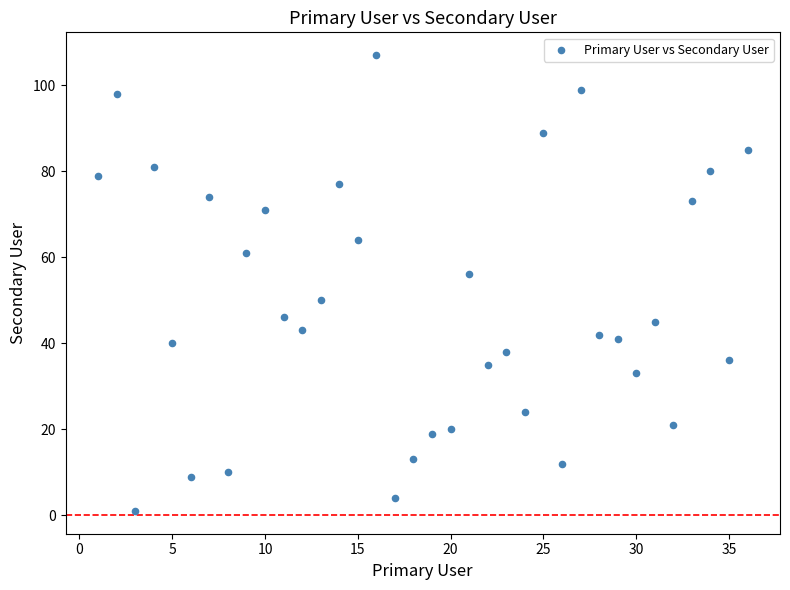

What is the range of Y values (max minus min)?

106